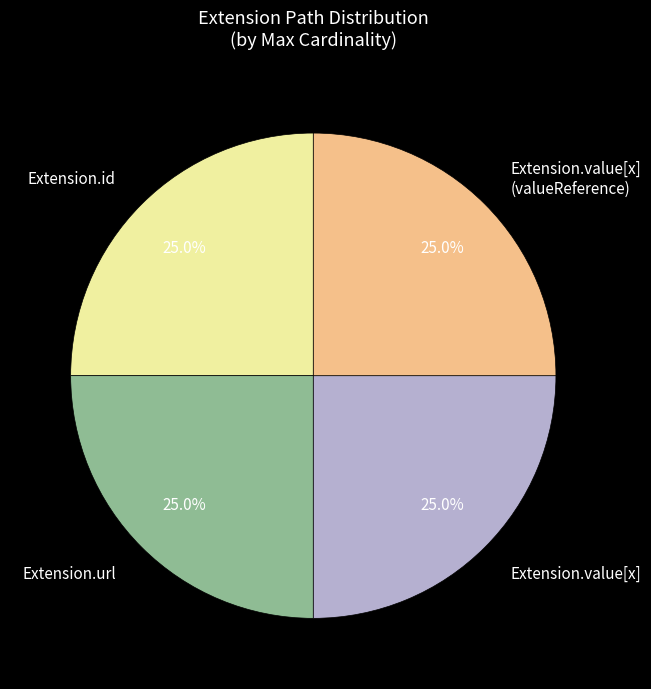

To the nearest percent, what is the difference between the Extension.id and Extension.url slice percentages?

0%